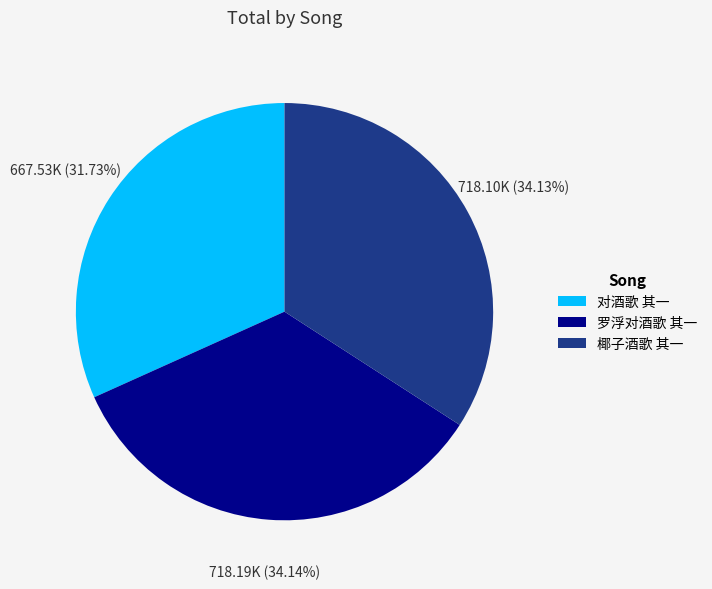

How much of the chart is everything except 对酒歌 其一?

68.3%